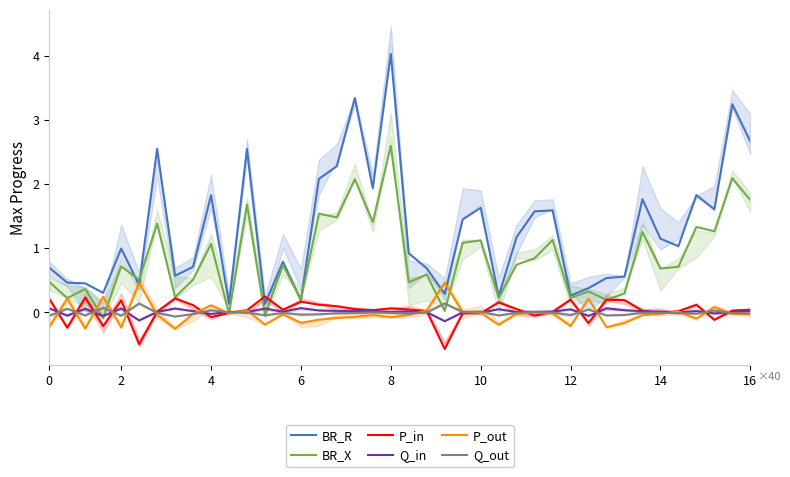

How many times do P_in and P_out cross each other?

16